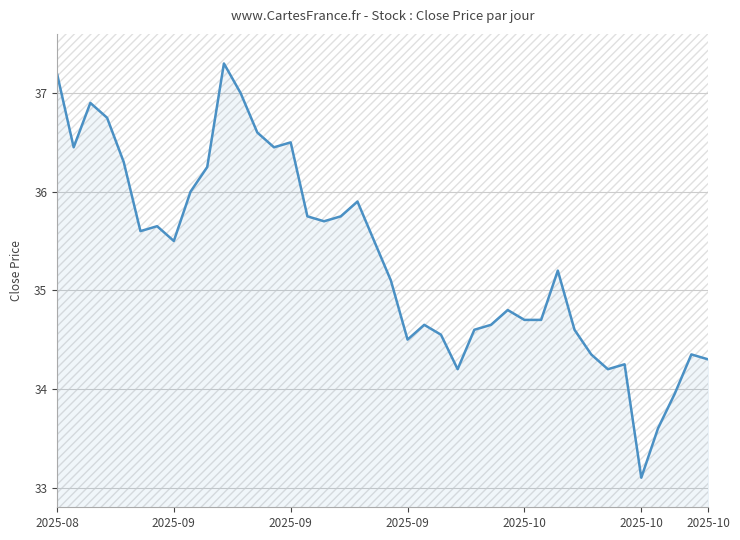

What is the maximum value shown in the chart?

37.3